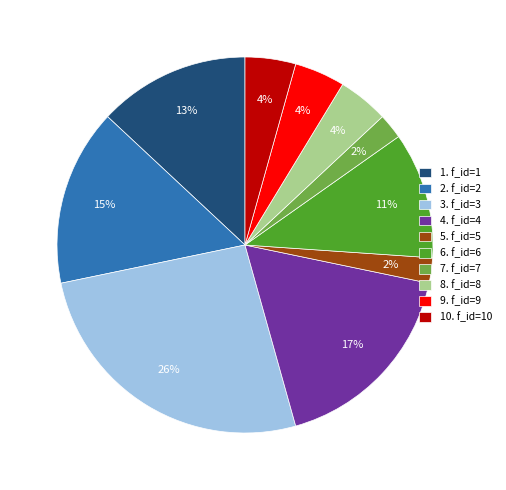

Count the number of slices in the pie.

10